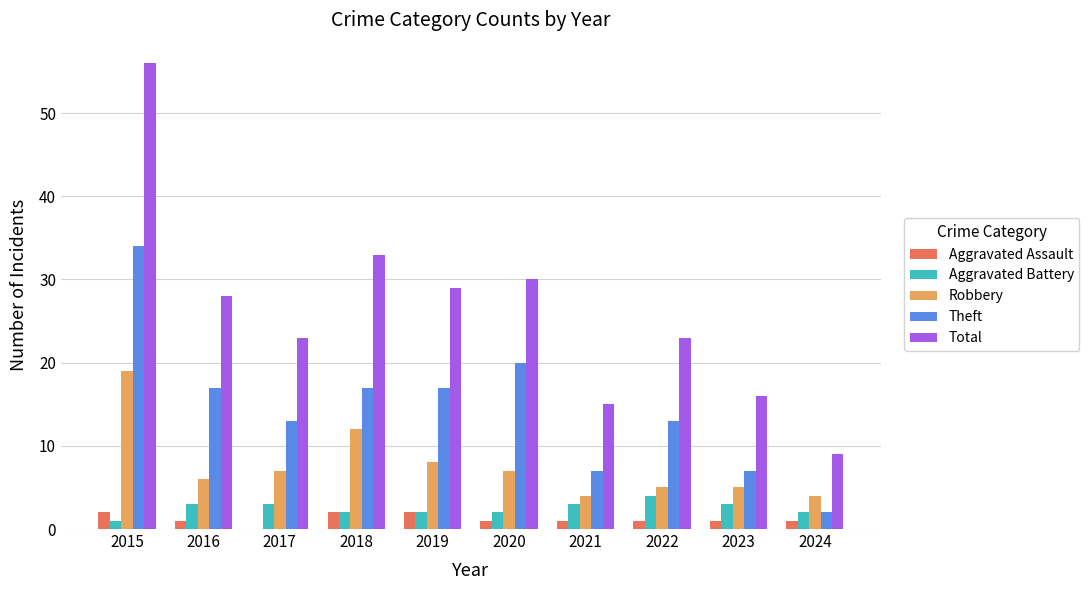

What are all the series names shown in the legend?

Aggravated Assault, Aggravated Battery, Robbery, Theft, Total